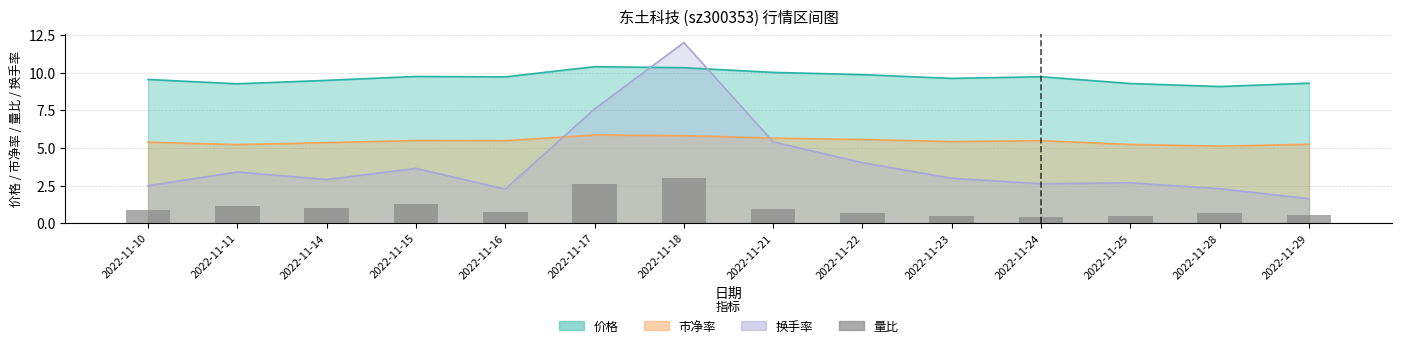

Which category has the highest value across all series?

2022-11-18